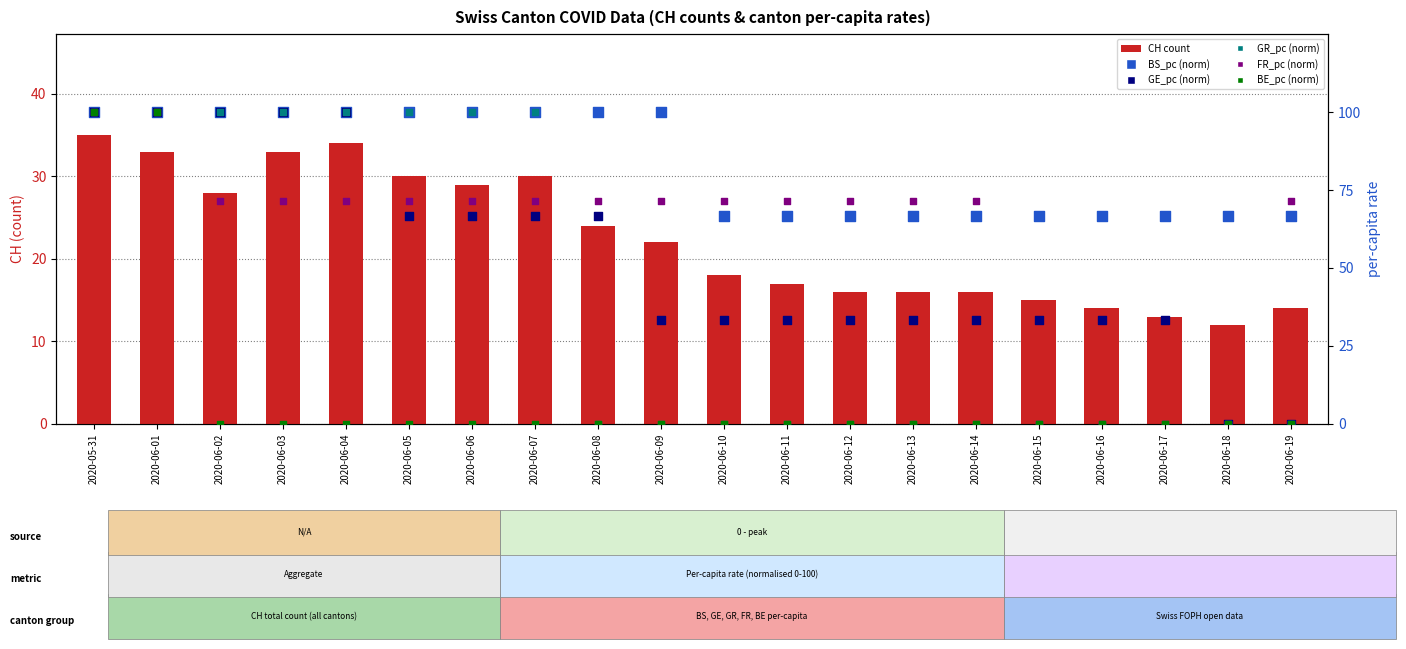

Which series has the largest Y range (max minus min)?

GE_pc (norm)